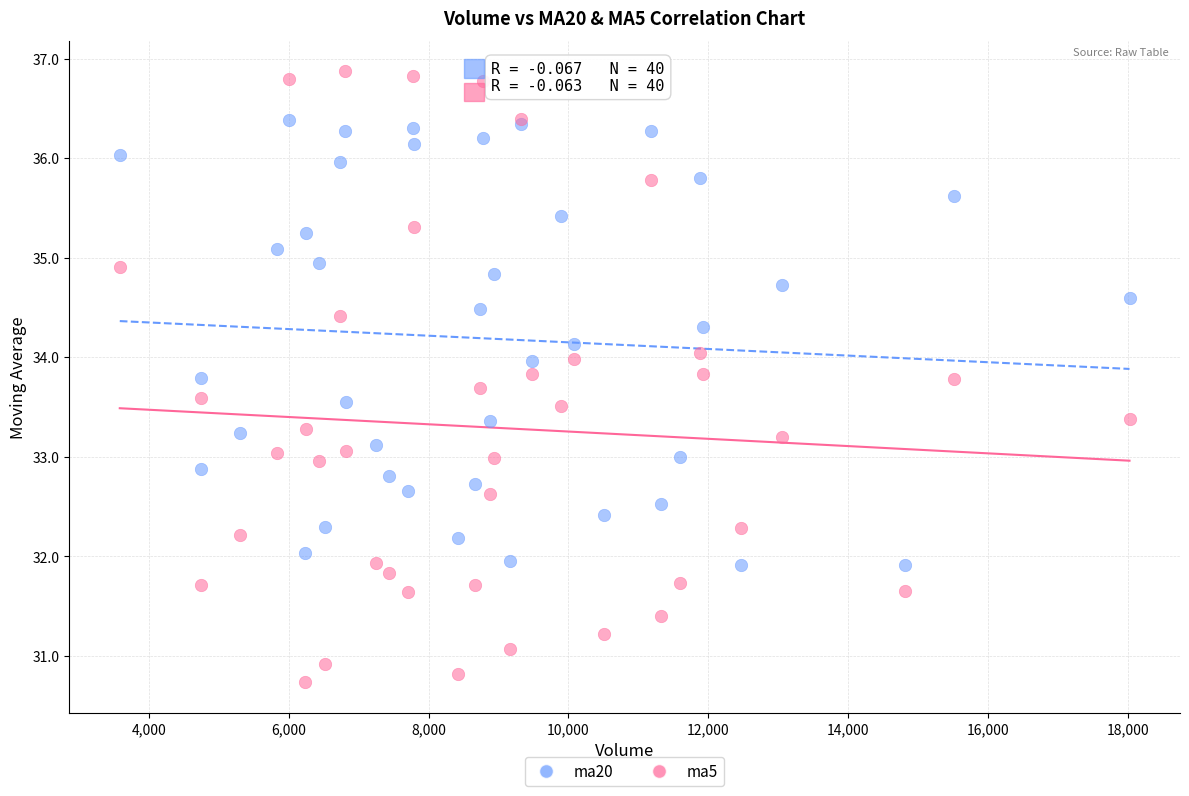

Which series contains the highest Y value?

ma5